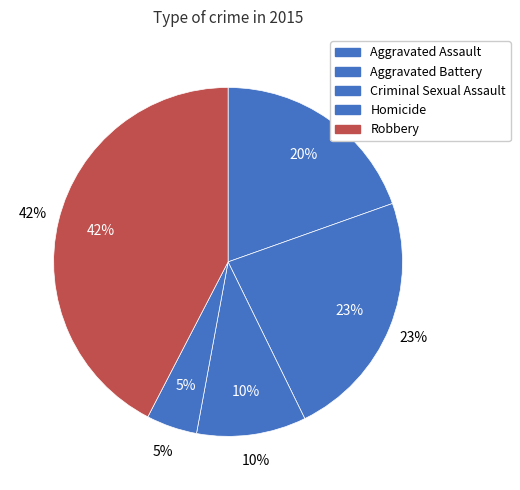

How many segments does this pie chart have?

5